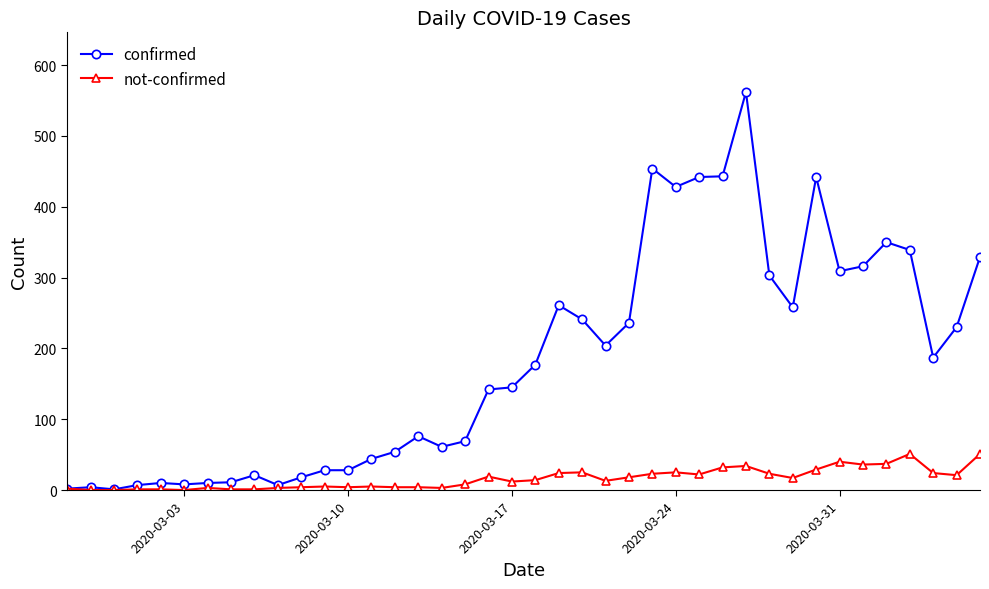

Which series has the largest range (max minus min)?

confirmed